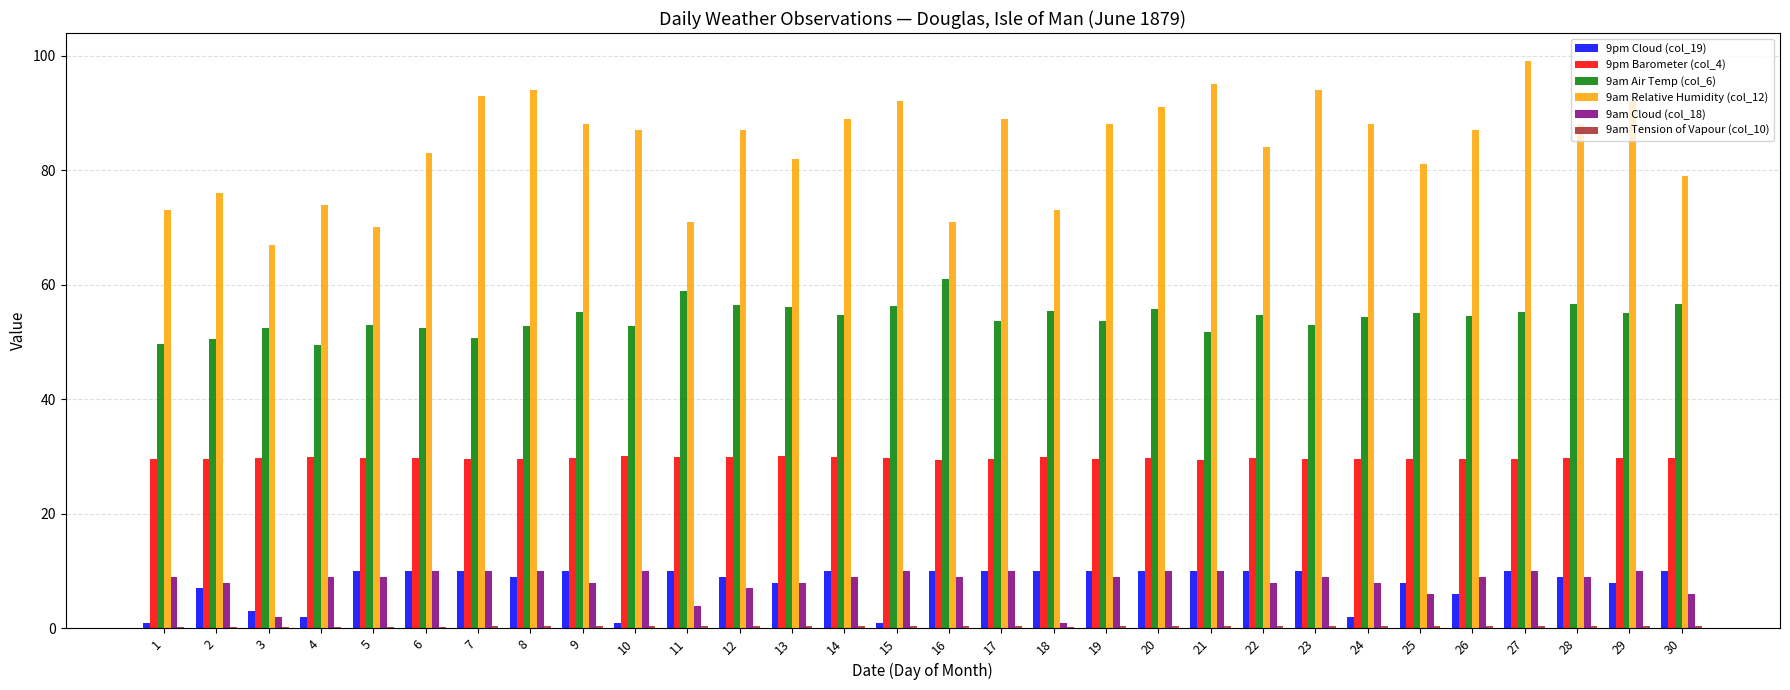

Which series has the largest total across all categories?

9am Relative Humidity (col_12)